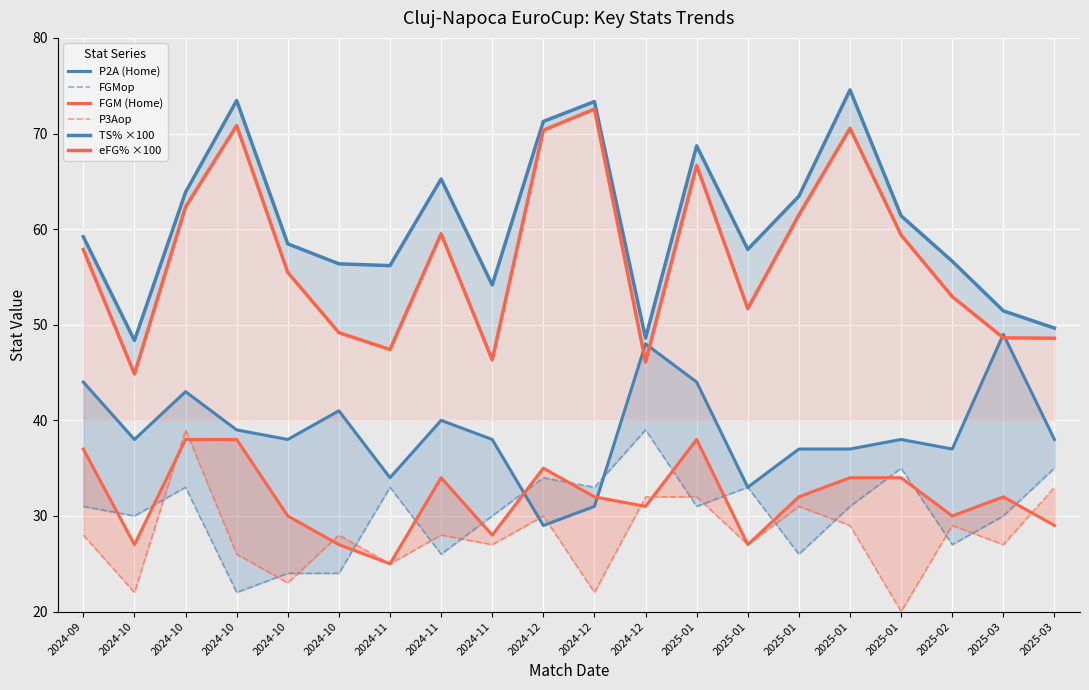

What is the label of the 6th point from the right?

2025-01